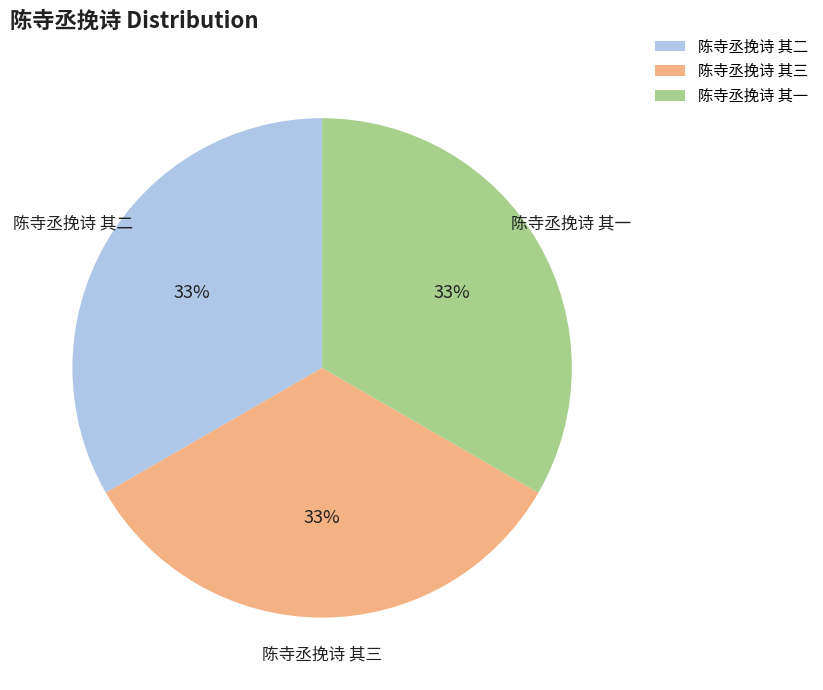

Does 陈寺丞挽诗 其一 account for over 50% of the chart?

No